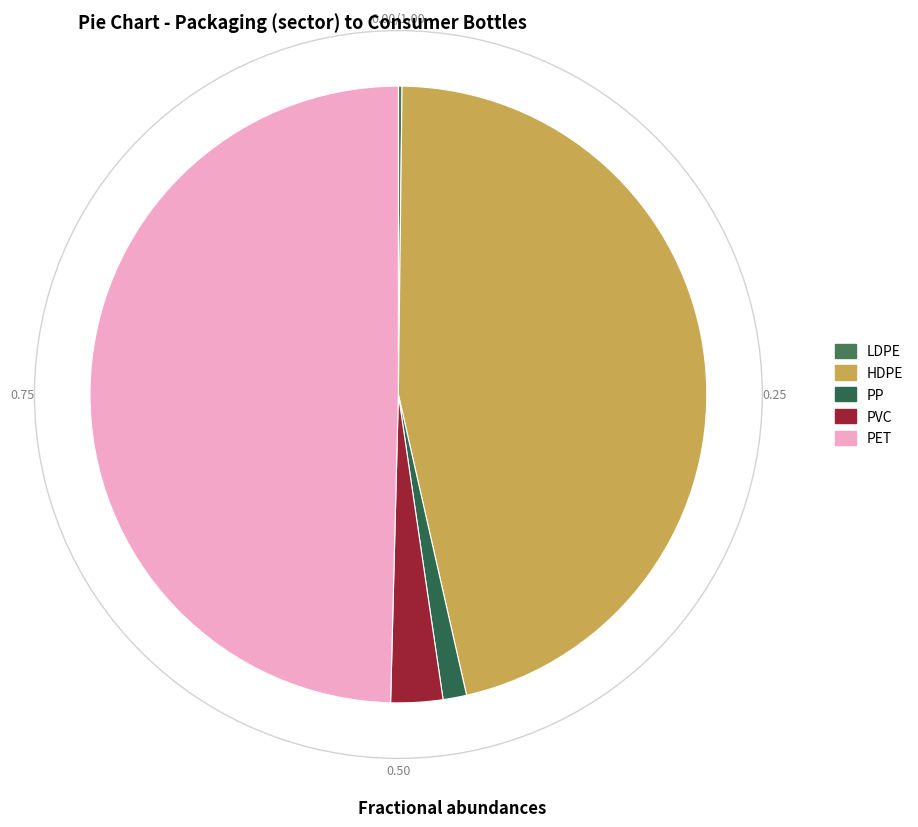

Which slice is the largest?

PET